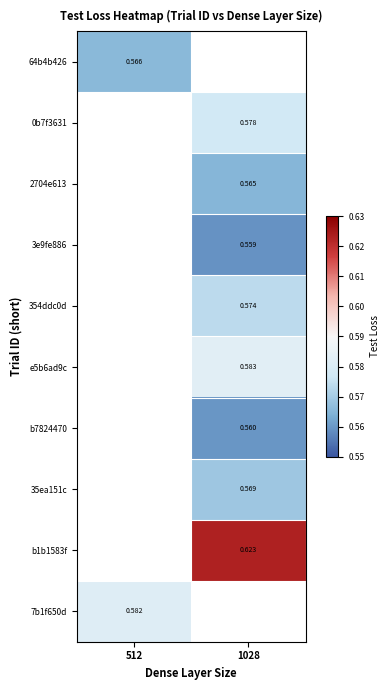

What is the smallest value displayed?

0.6